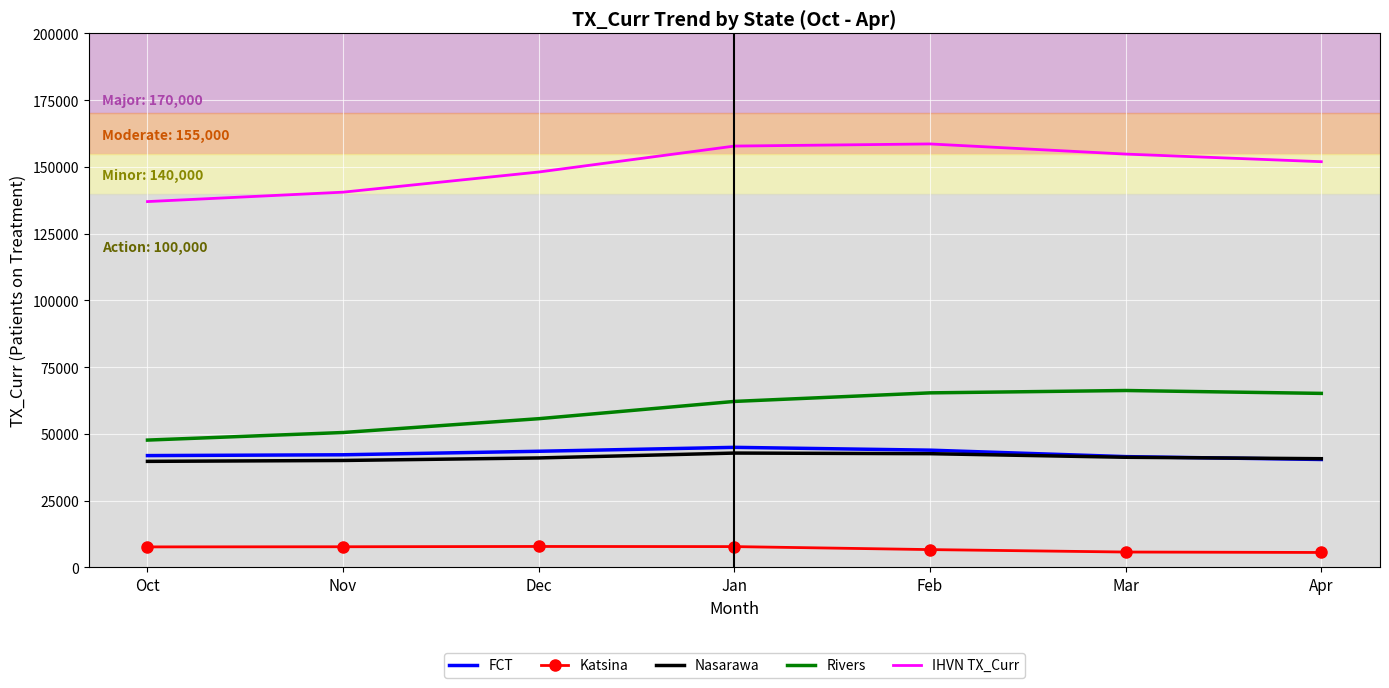

Rank the series by their maximum value, from highest to lowest.

IHVN TX_Curr, Rivers, FCT, Nasarawa, Katsina